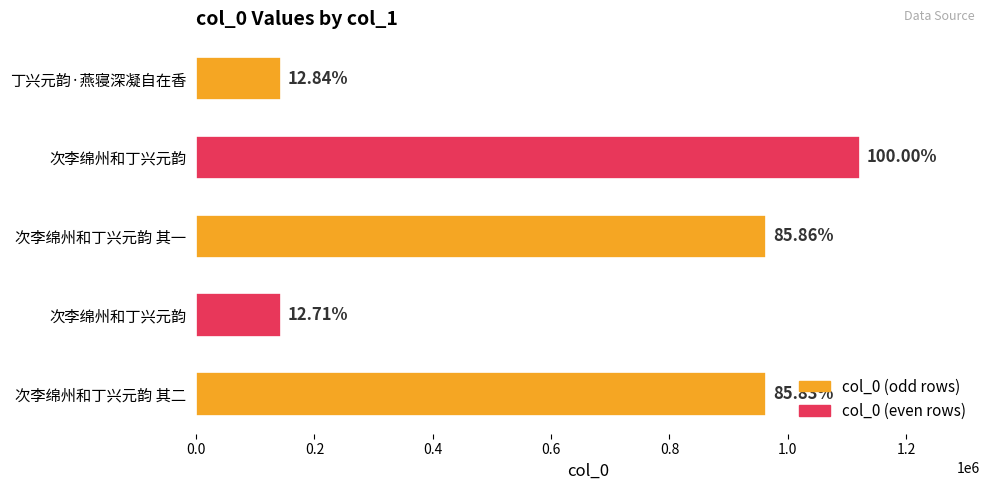

Does the chart contain any negative values?

No